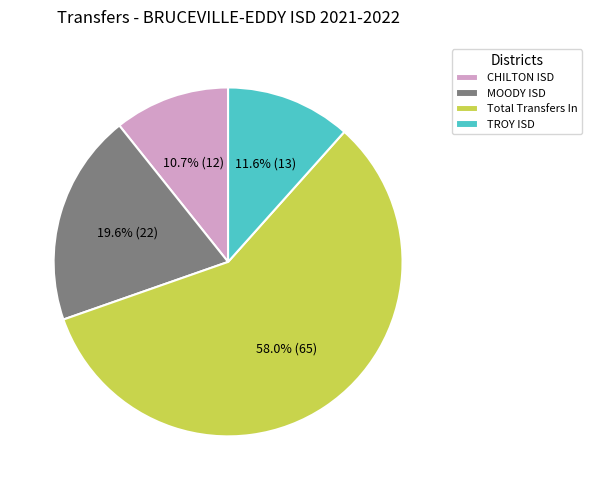

Approximately how many times larger is the value at TROY ISD compared to CHILTON ISD?

1.1